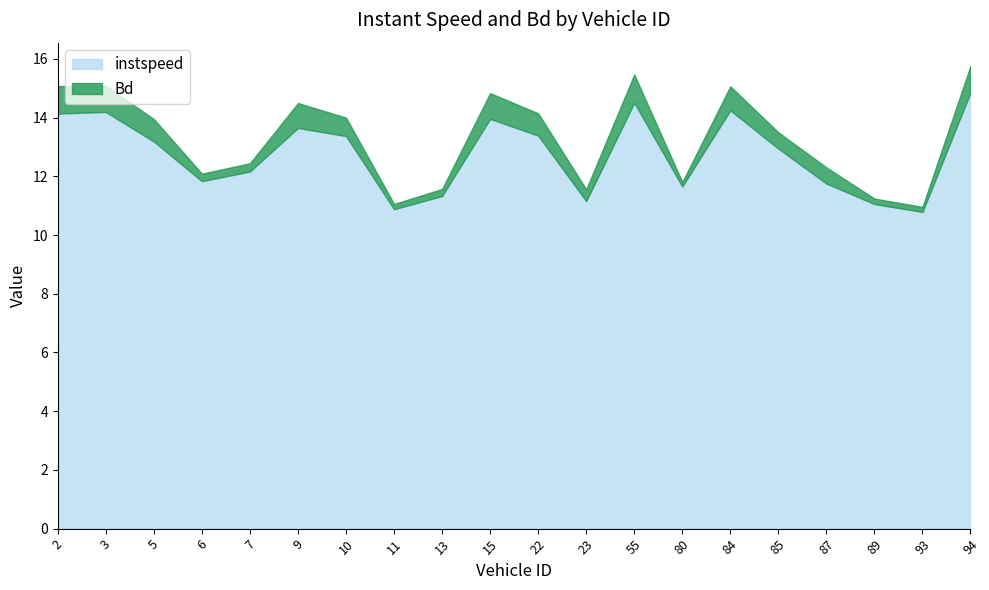

What is the minimum value shown in the chart?

0.1